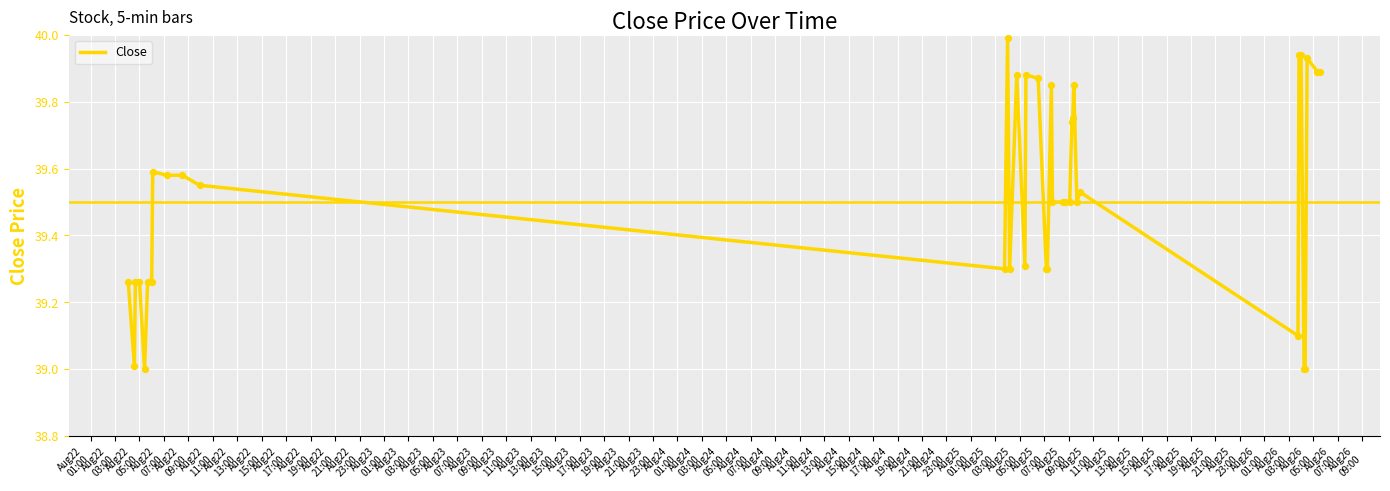

What is the maximum value shown in the chart?

40.0